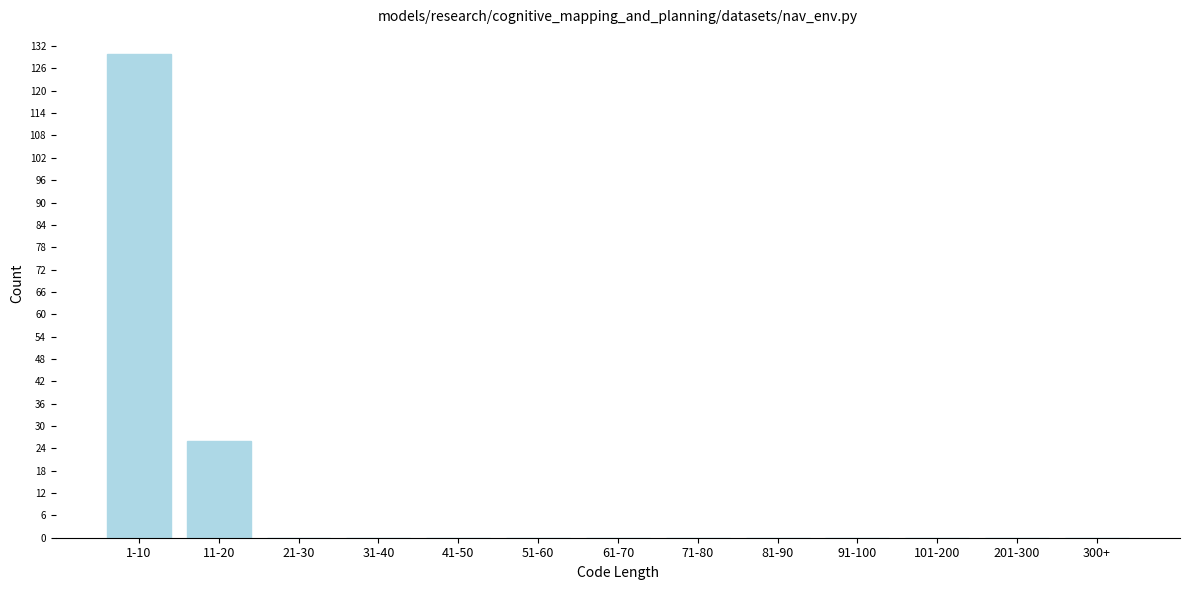

Reading left to right, list all the values displayed in this chart.

1-10=130	11-20=26	21-30=0	31-40=0	41-50=0	51-60=0	61-70=0	71-80=0	81-90=0	91-100=0	101-200=0	201-300=0	300+=0